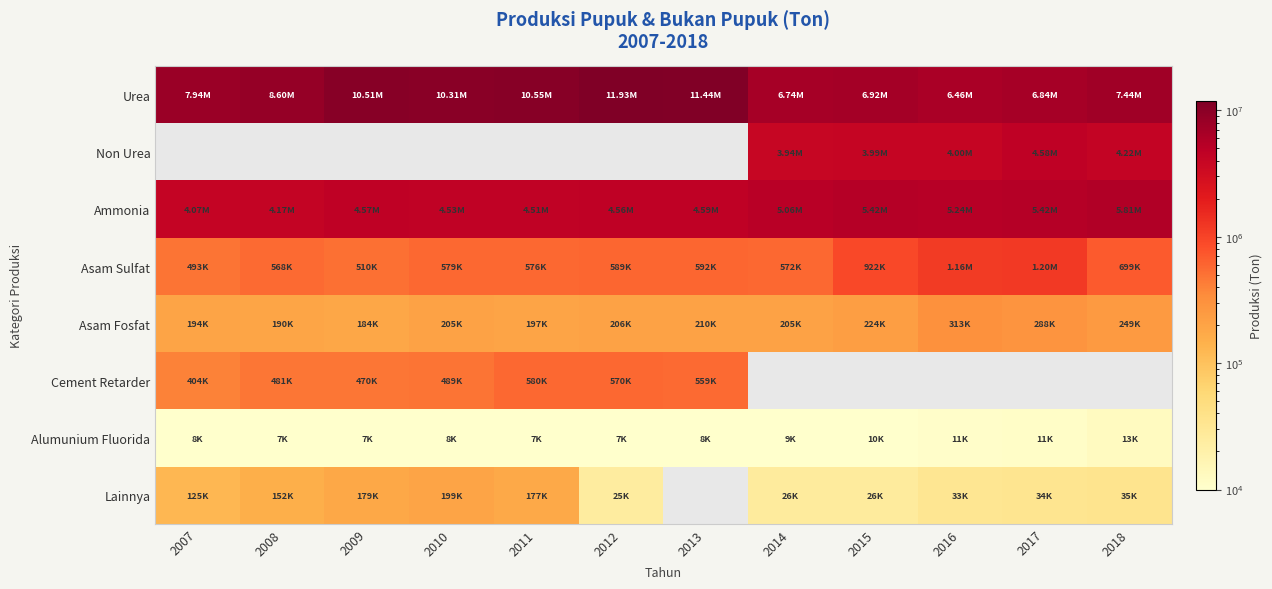

List the series in order of their peak value, lowest first.

Alumunium Fluorida, Lainnya, Asam Fosfat, Cement Retarder, Asam Sulfat, Urea, Non Urea, Ammonia